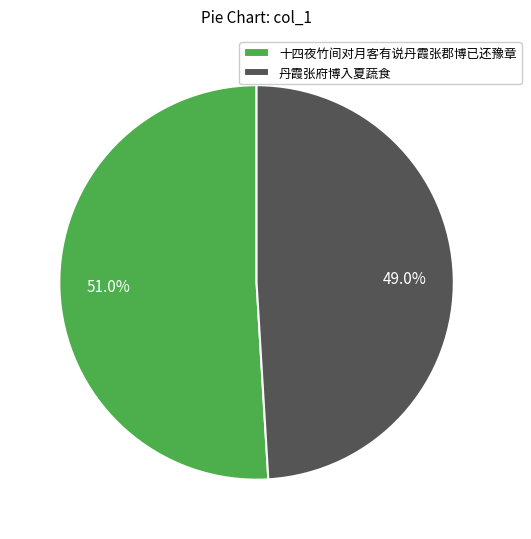

Which slice is the largest?

十四夜竹间对月客有说丹霞张郡博已还豫章